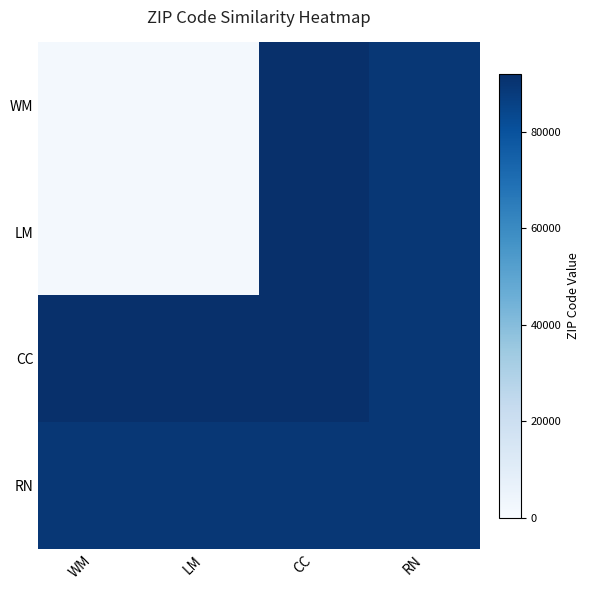

What is the maximum value shown in the chart?

92118